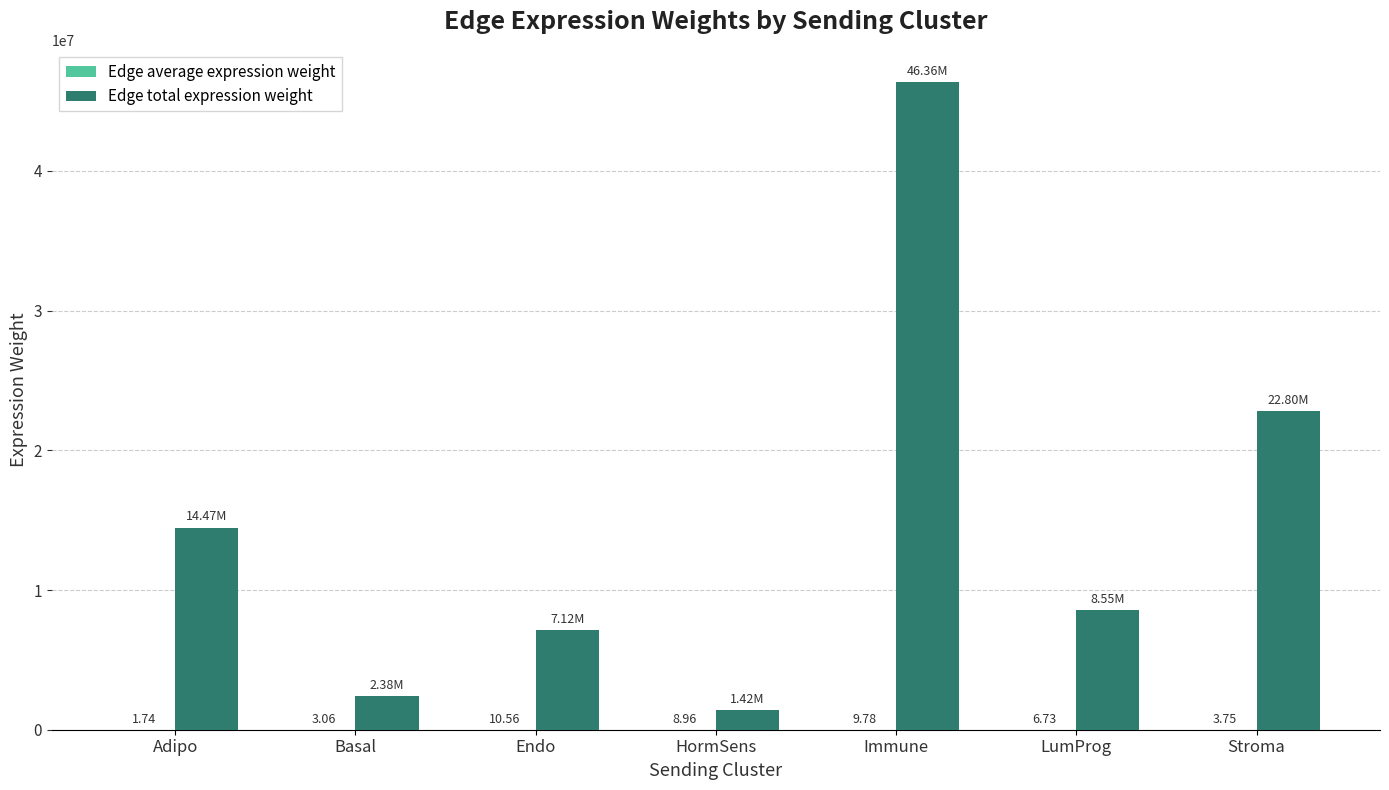

At which label does Edge total expression weight reach its peak?

Immune